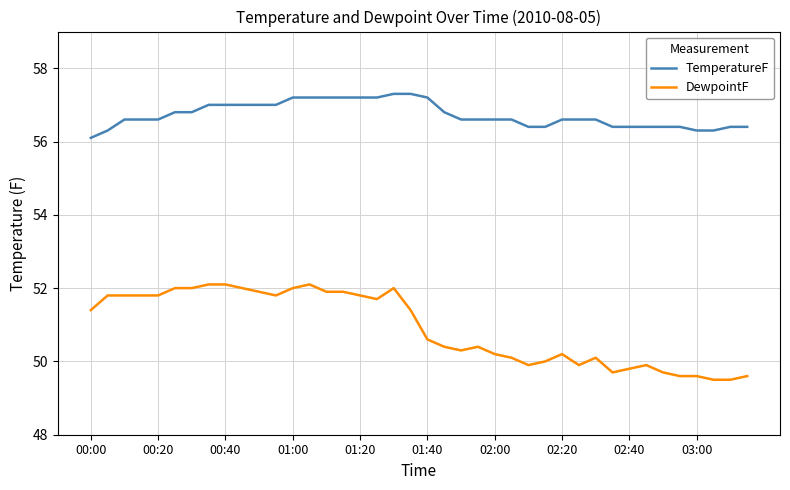

List the series in order of their overall mean, lowest first.

DewpointF, TemperatureF